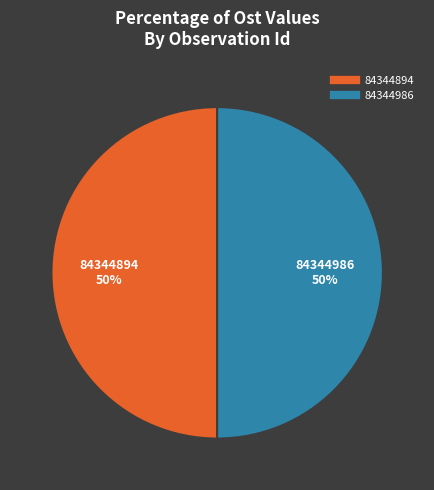

True or false: 84344986 accounts for 55% of the total.

False